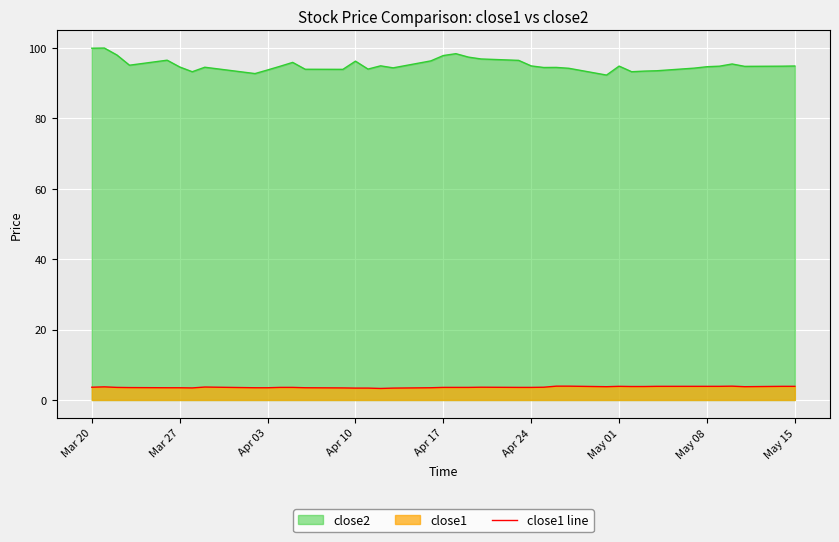

What is the difference between the maximum and minimum values in the close2 series?

7.7